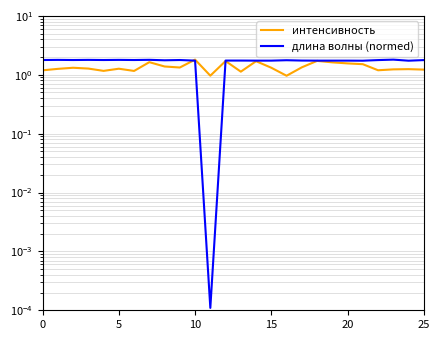

What is the maximum value shown in the chart?

1.8